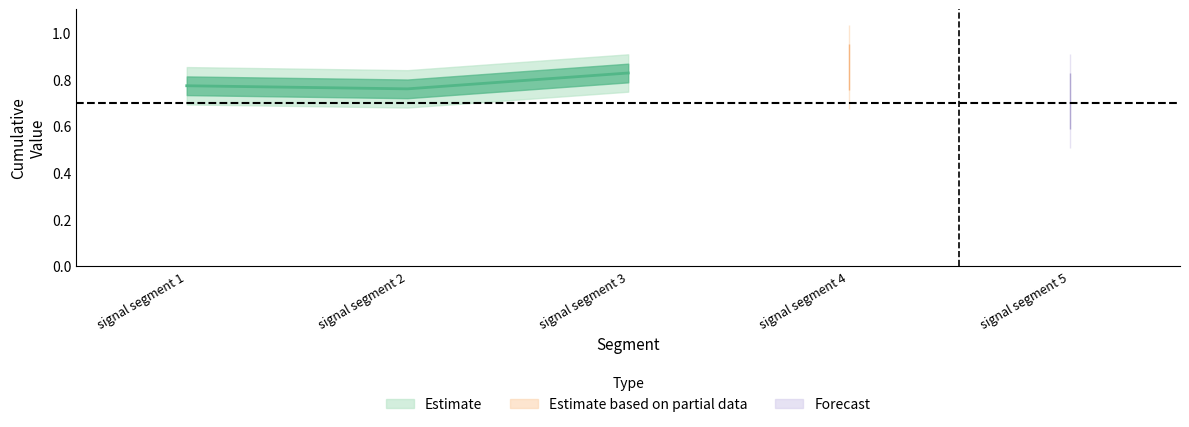

At which category is the sum across all series the highest?

signal segment 3